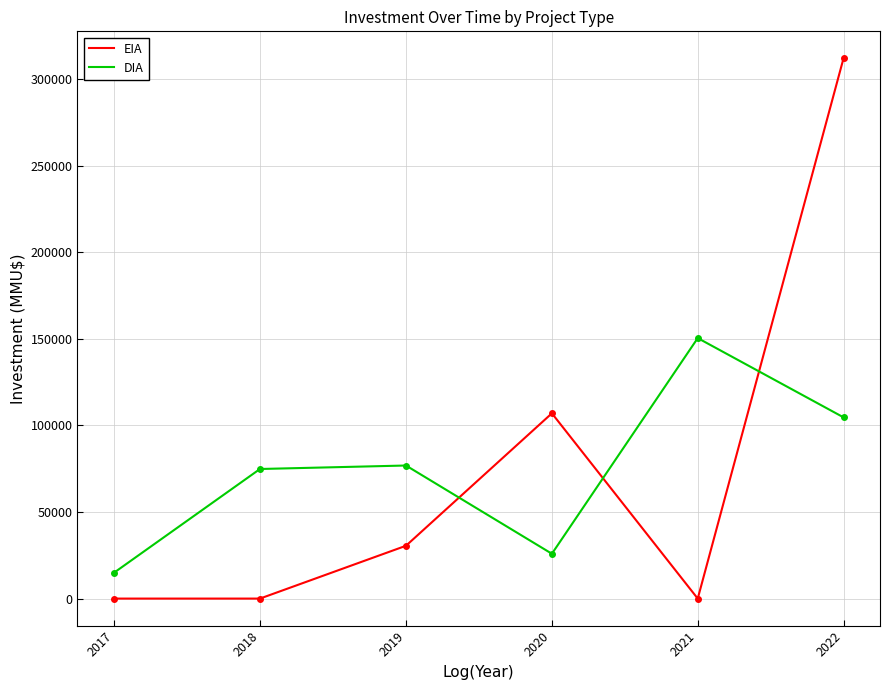

What is the average value of the EIA series?

74917